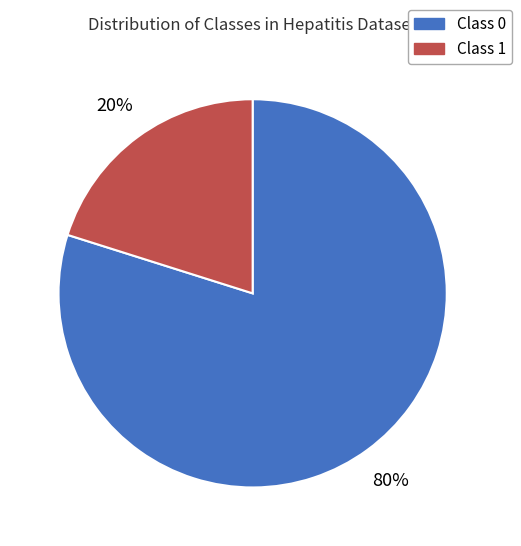

To the nearest percent, what is the difference between the Class 1 and Class 0 slice percentages?

60%